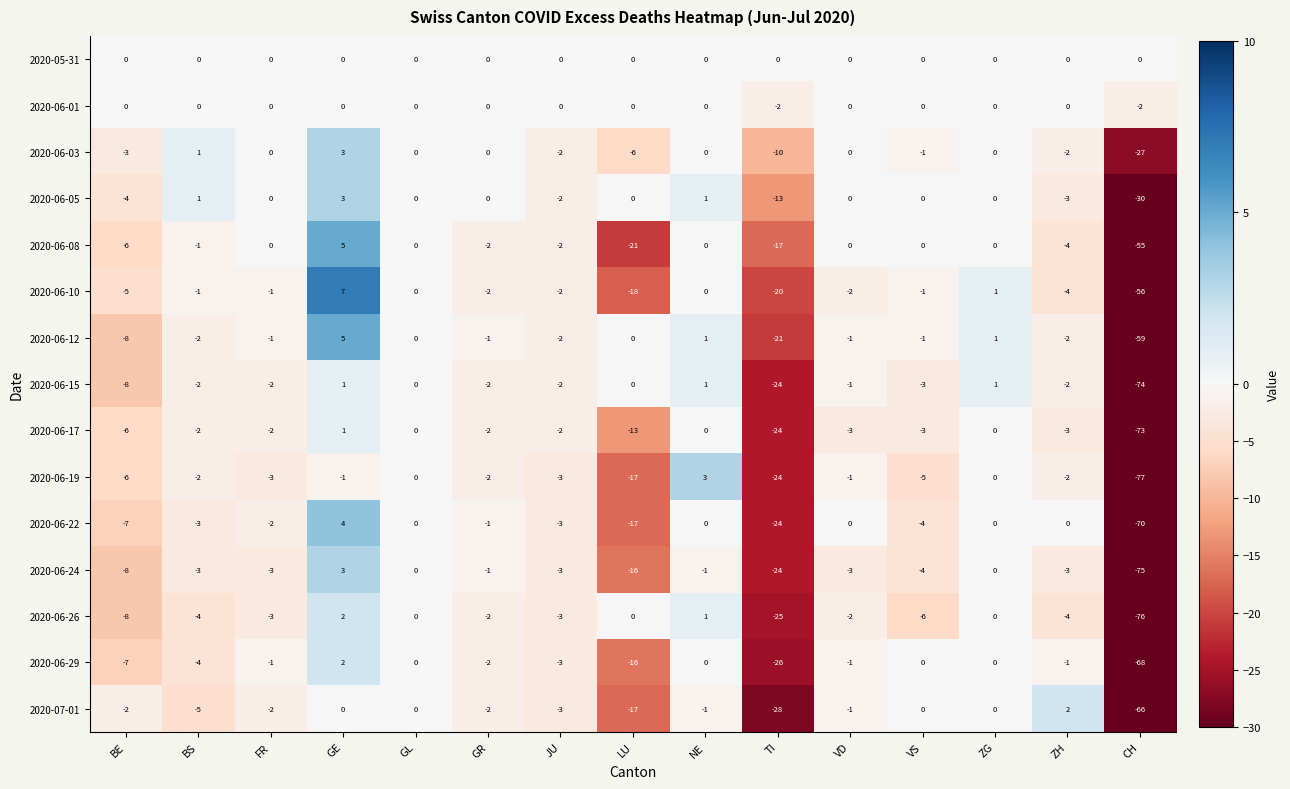

What is the difference between the maximum and minimum values in the 2020-06-29 series?

70